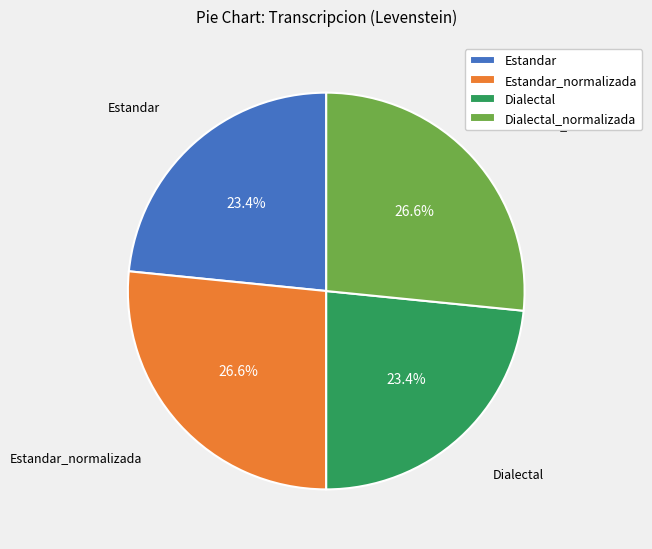

Approximately how many times larger is the value at Estandar_normalizada compared to Dialectal?

1.1